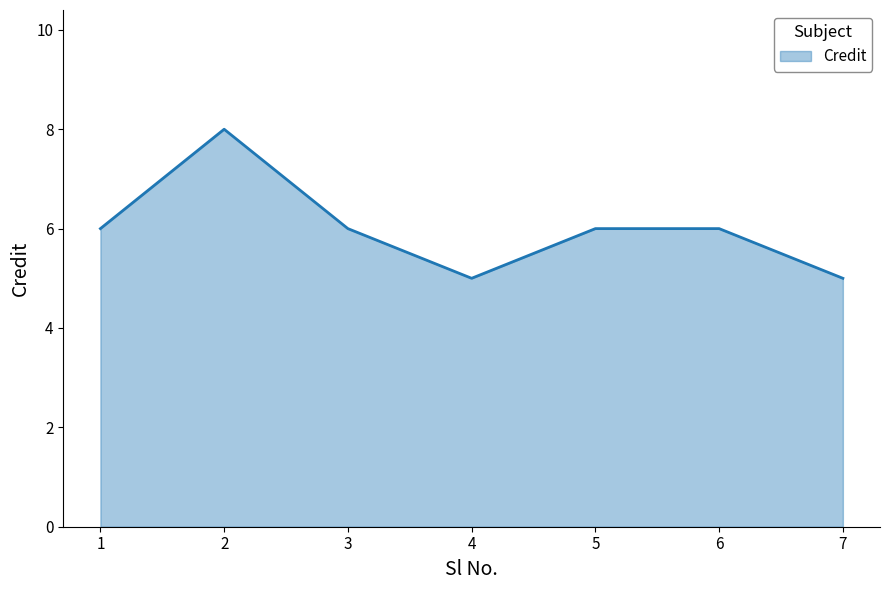

Reading left to right, transcribe all the data shown in this chart.

6	8	6	5	6	6	5